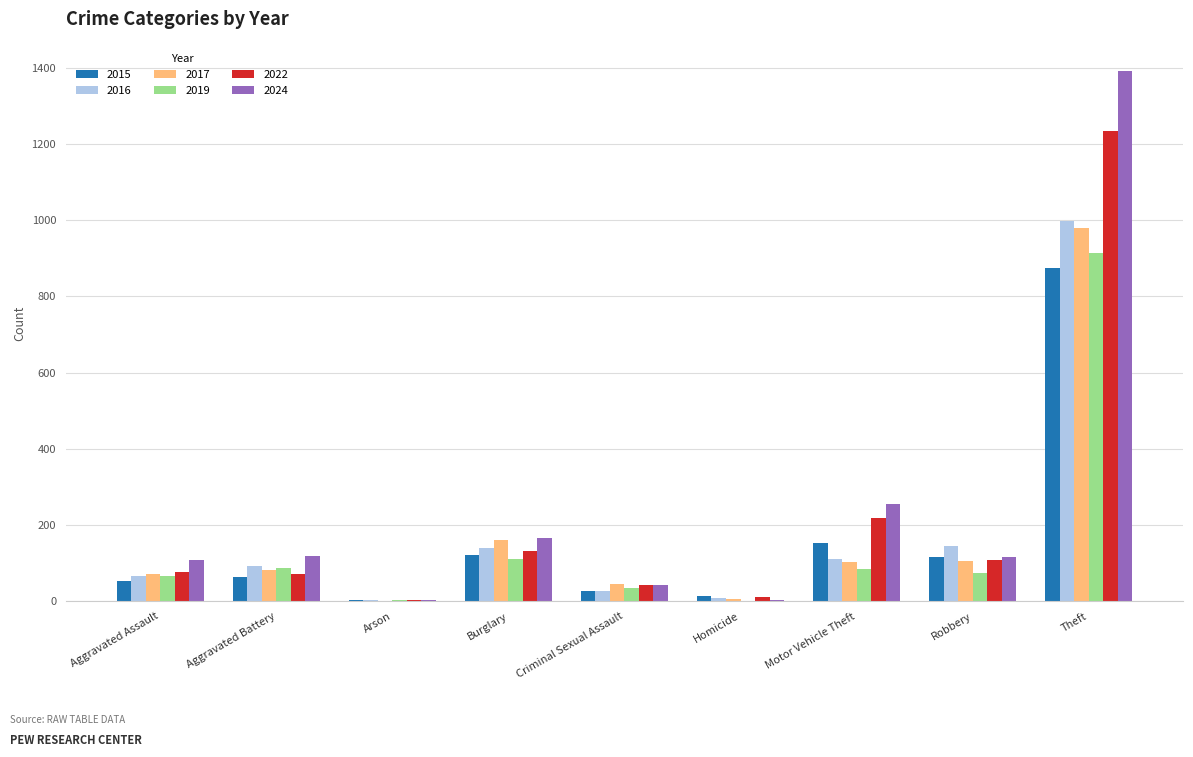

What is the highest value of the 2022 series?

1235